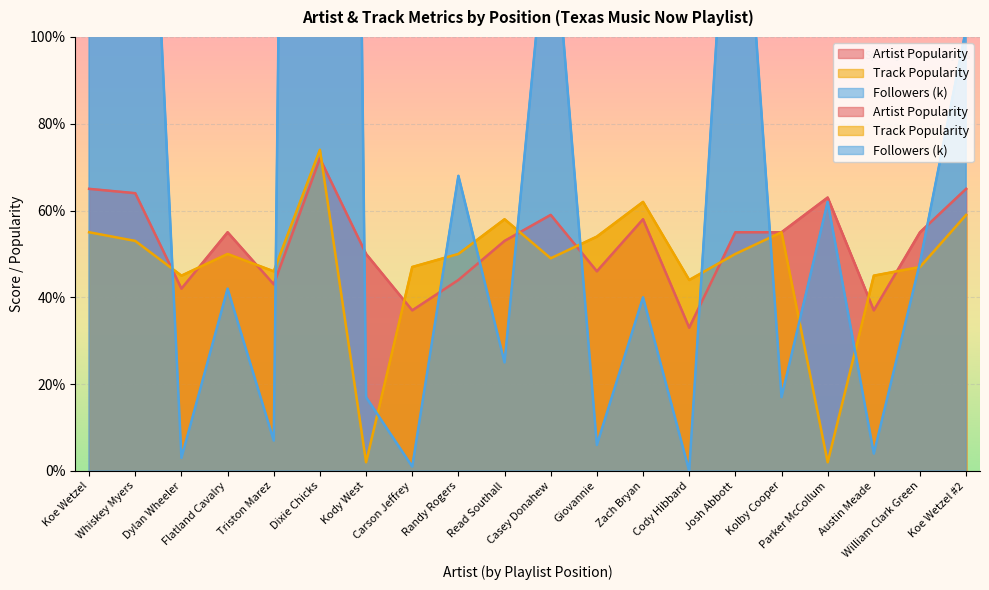

What is the difference between the maximum and minimum values in the Artist Popularity series?

39